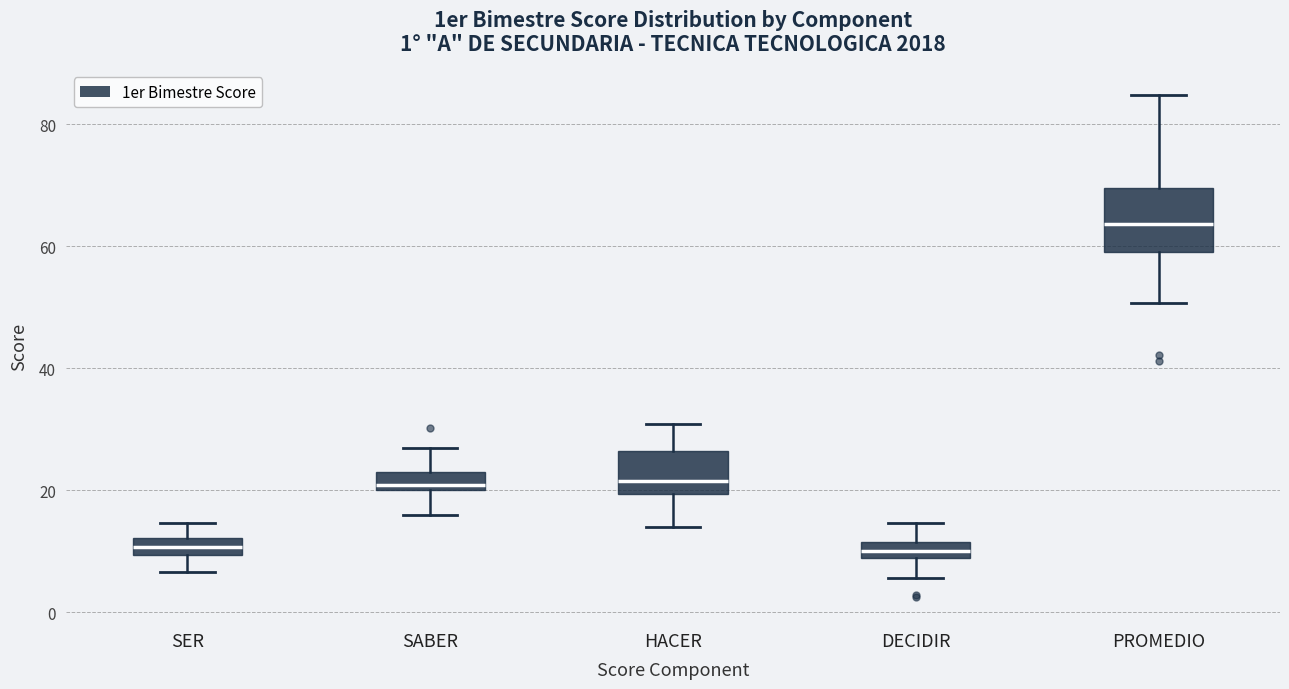

Where does the lower whisker of the box for HACER end on the y-axis? The values are not printed on the chart, so give them approximately, as read against the axis.

14